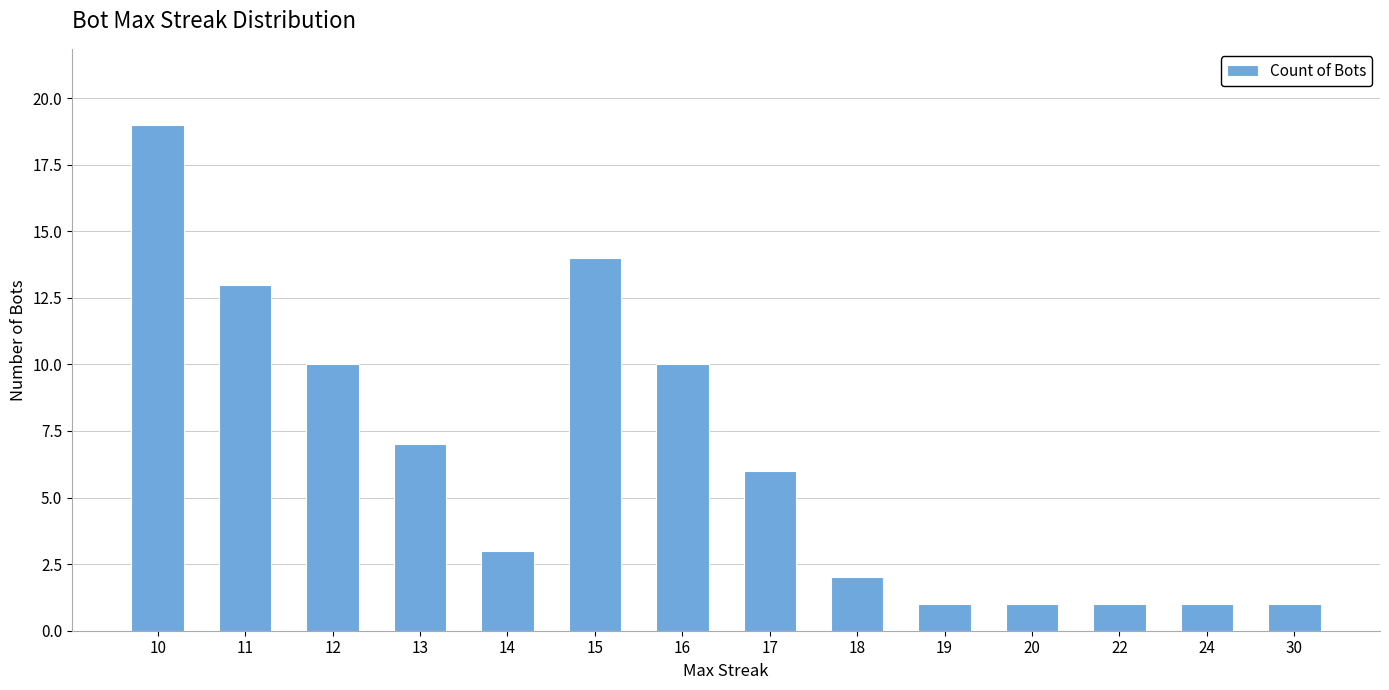

What is the change in value from 10 to 24?

-18